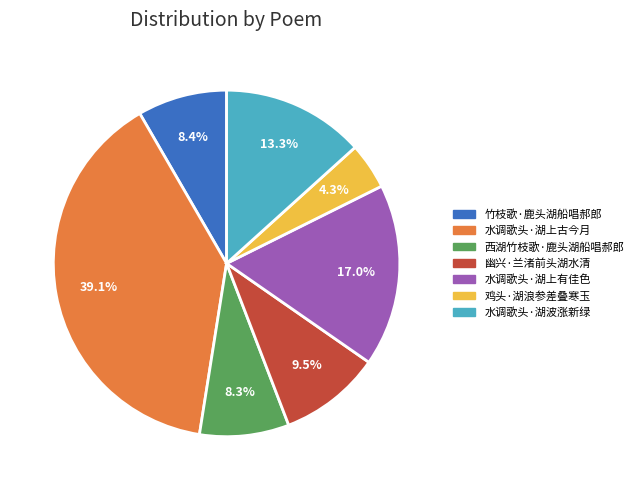

Between 竹枝歌·鹿头湖船唱郝郎 and 水调歌头·湖上古今月, which is larger?

水调歌头·湖上古今月